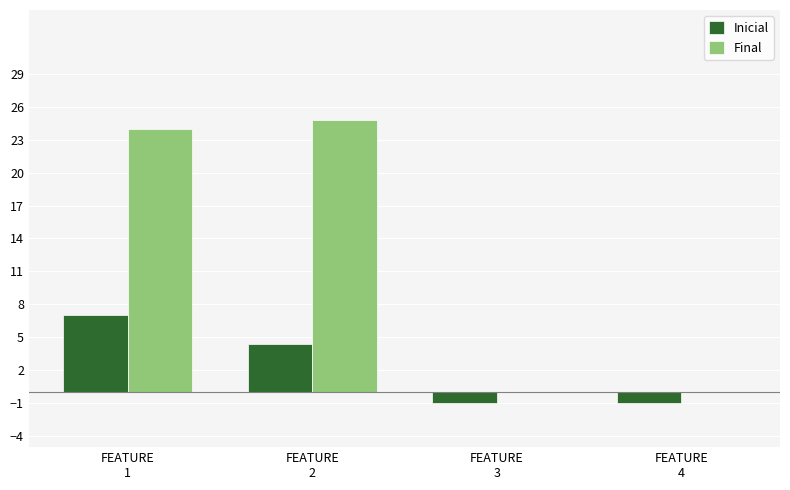

How many groups of bars are there?

4